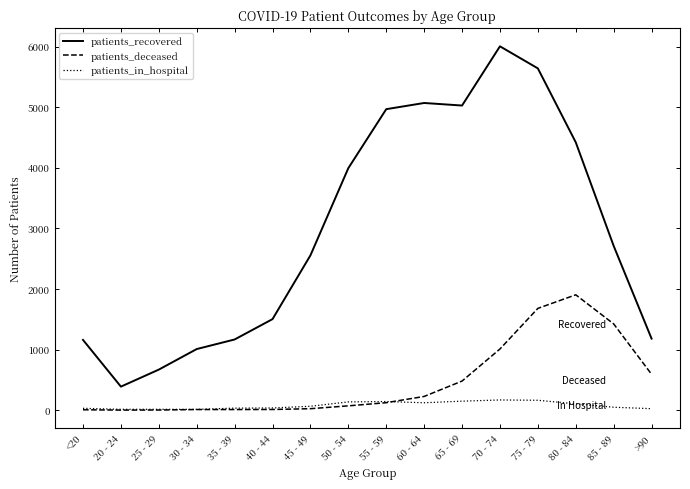

What is the difference between the highest and lowest values at 65 - 69?

4878